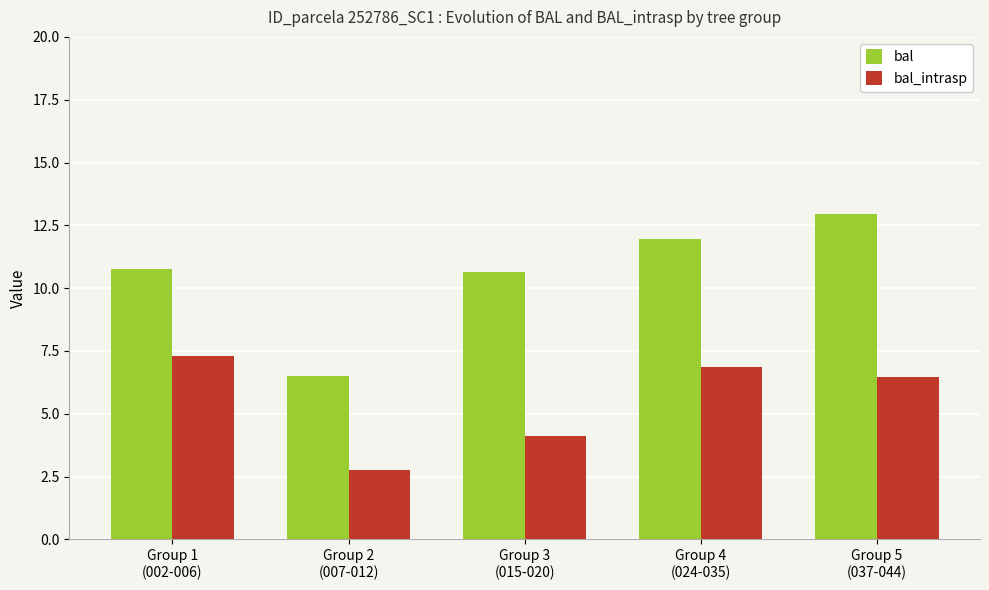

What position from the right is Group 4
(024-035)?

2